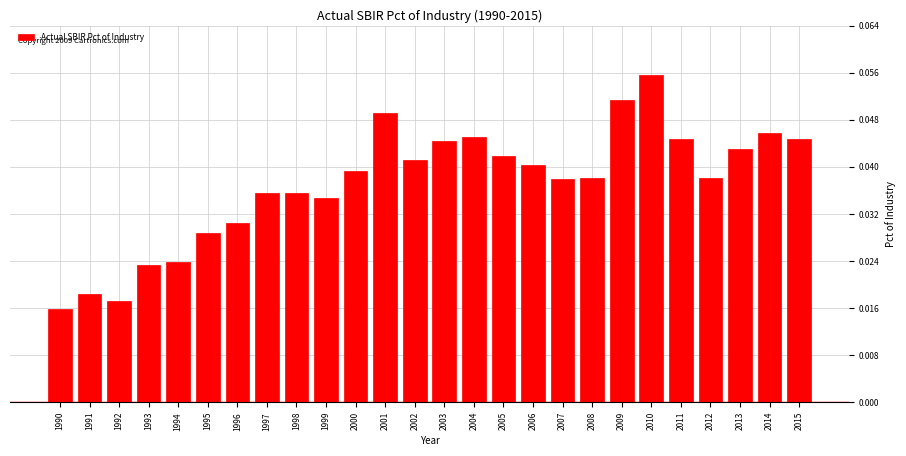

Which has a higher value, 2006 or 2005?

2005